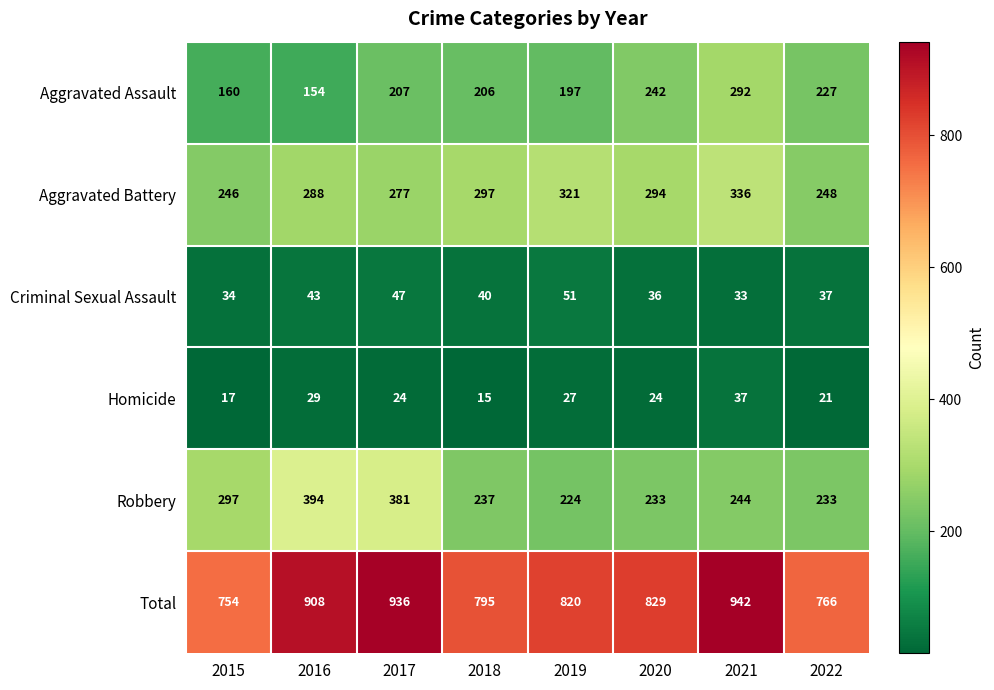

At which label is Aggravated Battery closest to 291?

2016